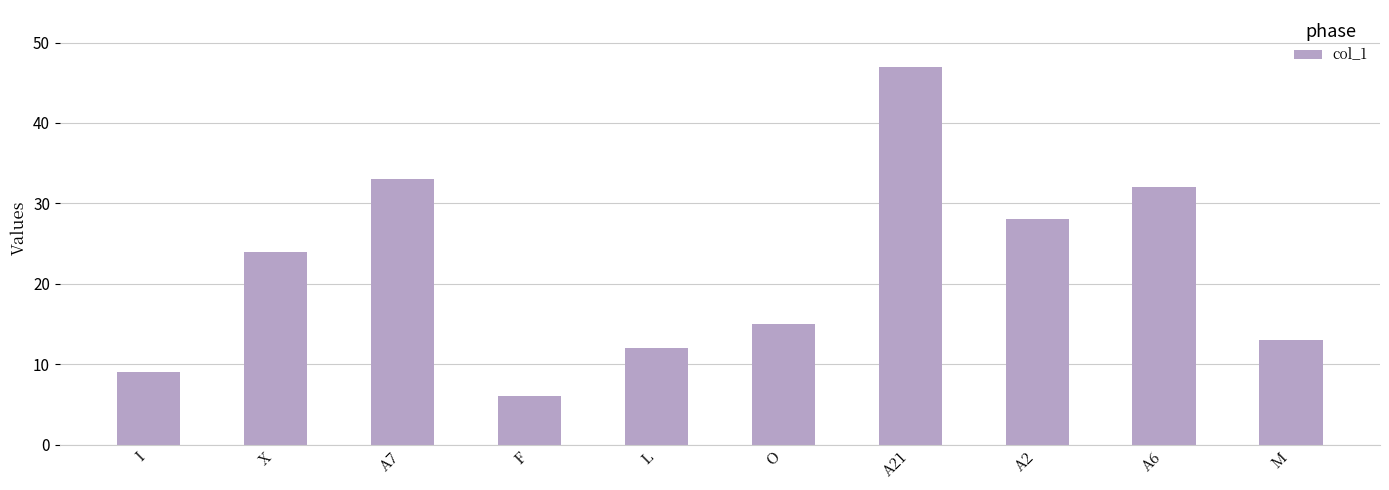

What is the greatest value displayed?

47